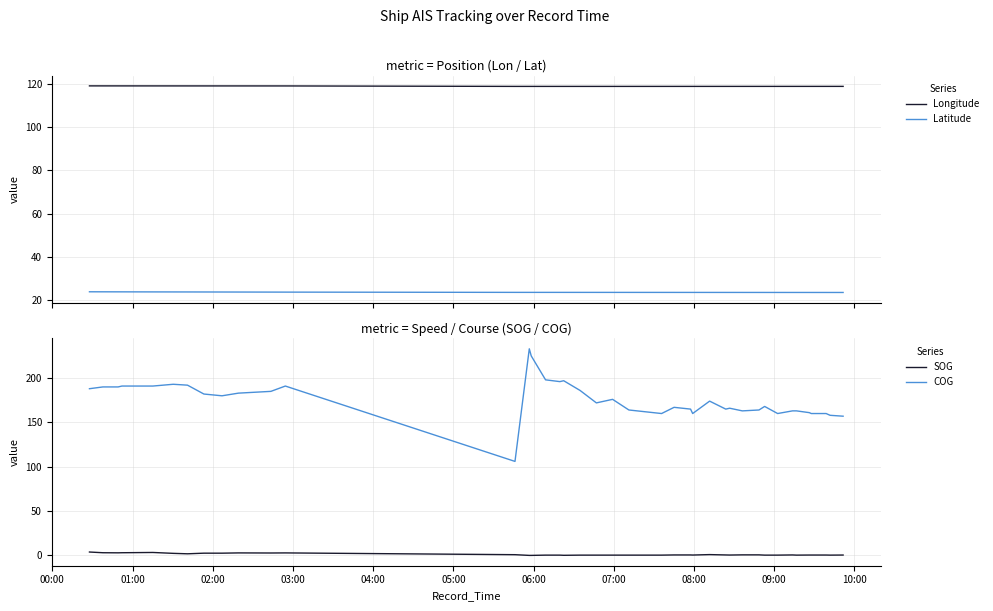

True or false: Latitude and Longitude intersect in this chart.

False